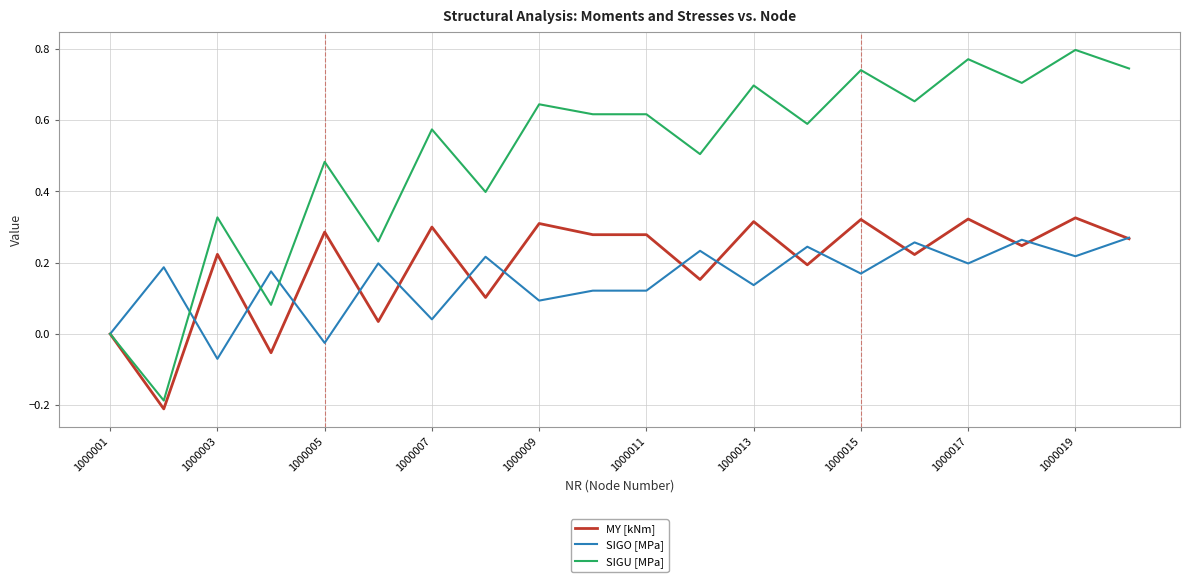

Which series has the largest total across all categories?

SIGU [MPa]